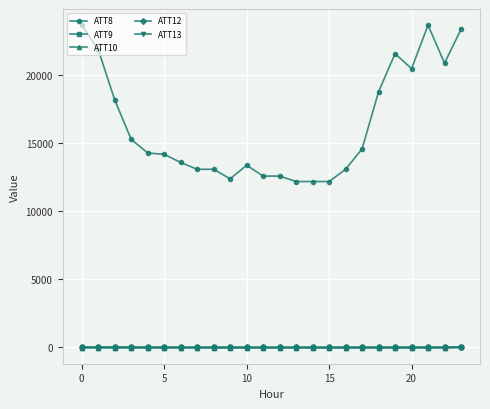

At how many categories does at least one series exceed 3494?

24